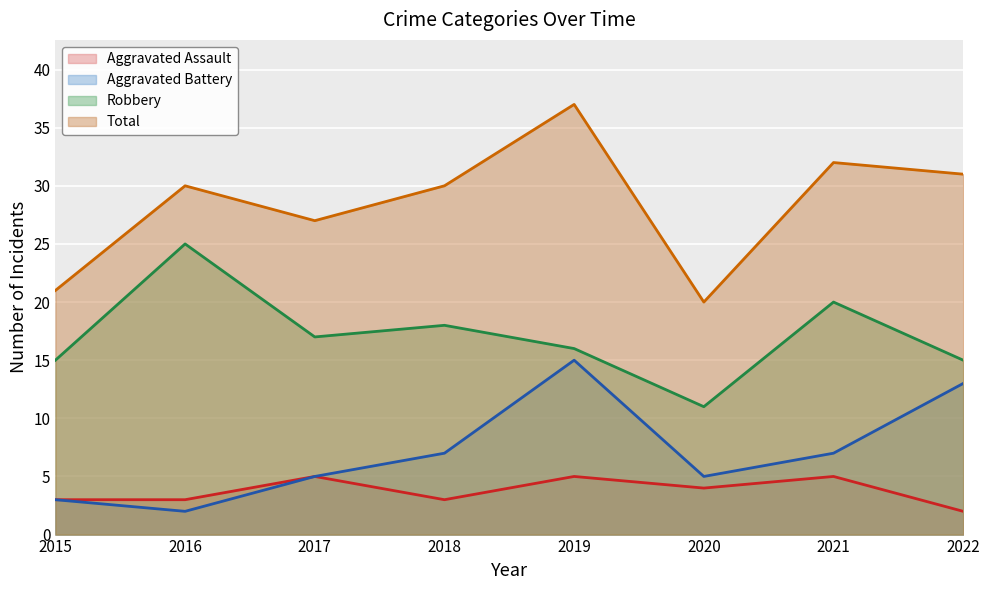

Reading right to left, transcribe all the data shown in this chart.

Aggravated Assault: 2022=2	2021=5	2020=4	2019=5	2018=3	2017=5	2016=3	2015=3
Aggravated Battery: 2022=13	2021=7	2020=5	2019=15	2018=7	2017=5	2016=2	2015=3
Robbery: 2022=15	2021=20	2020=11	2019=16	2018=18	2017=17	2016=25	2015=15
Total: 2022=31	2021=32	2020=20	2019=37	2018=30	2017=27	2016=30	2015=21